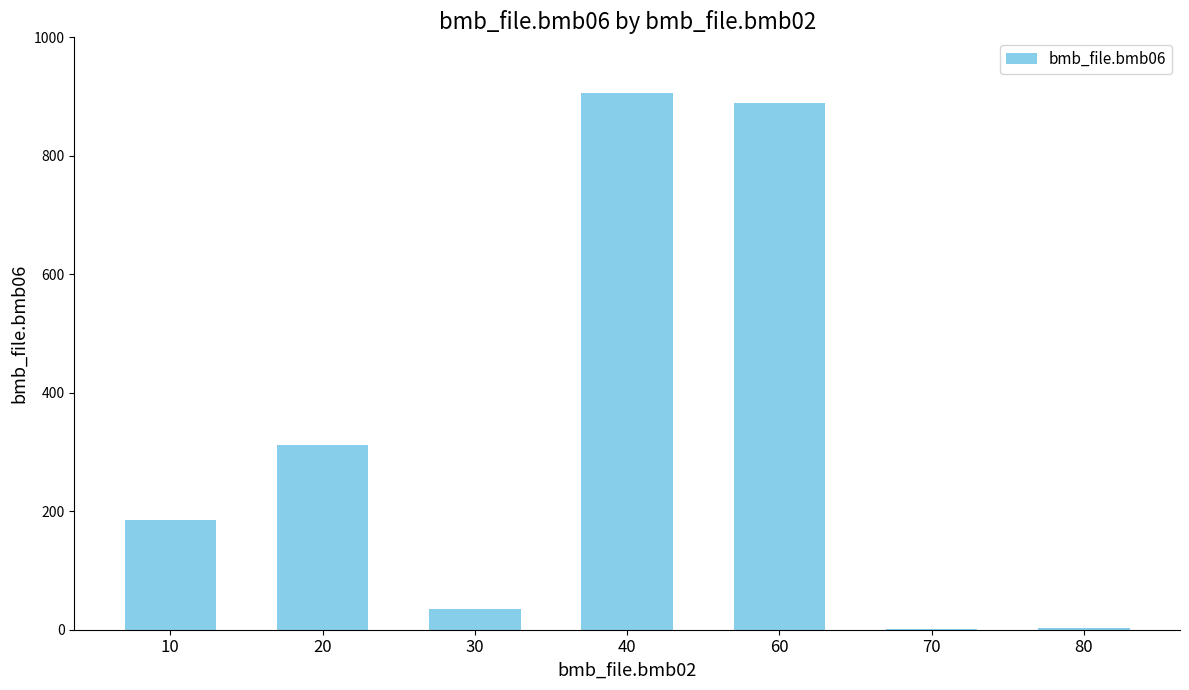

What is the average value?

332.9